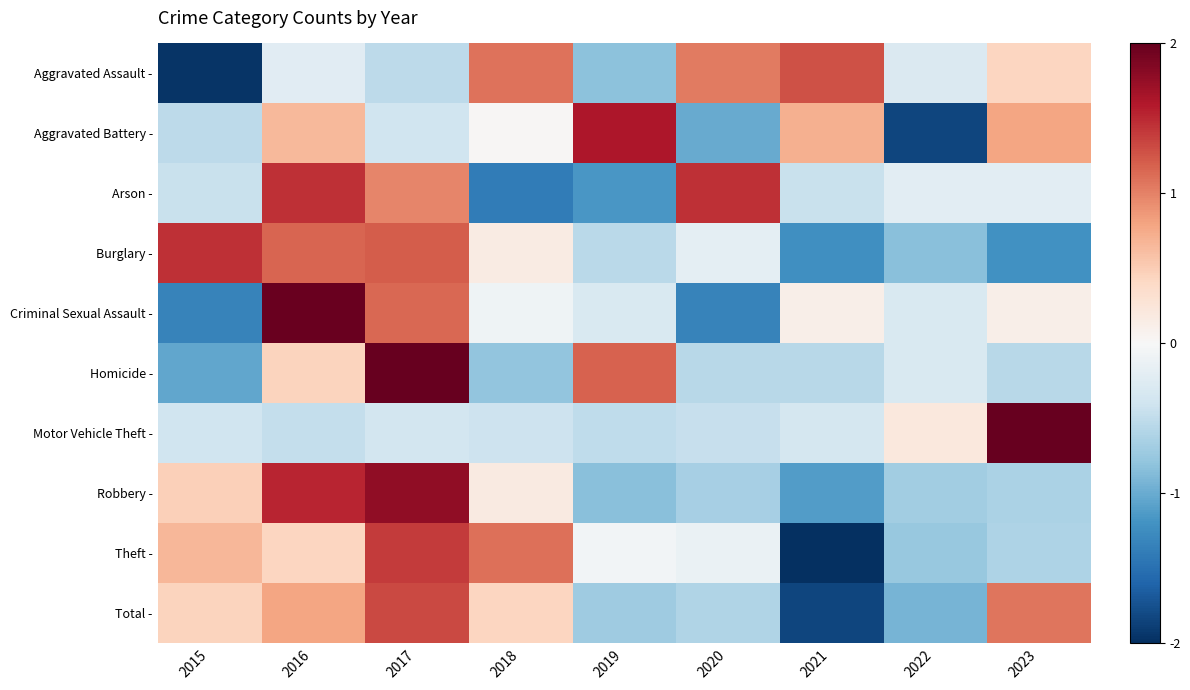

What is the maximum value shown in the chart?

2.8